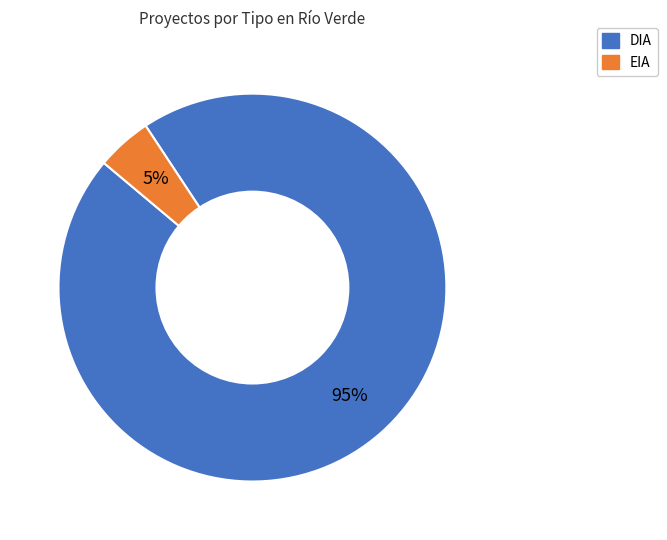

True or false: EIA accounts for 10% of the total.

False